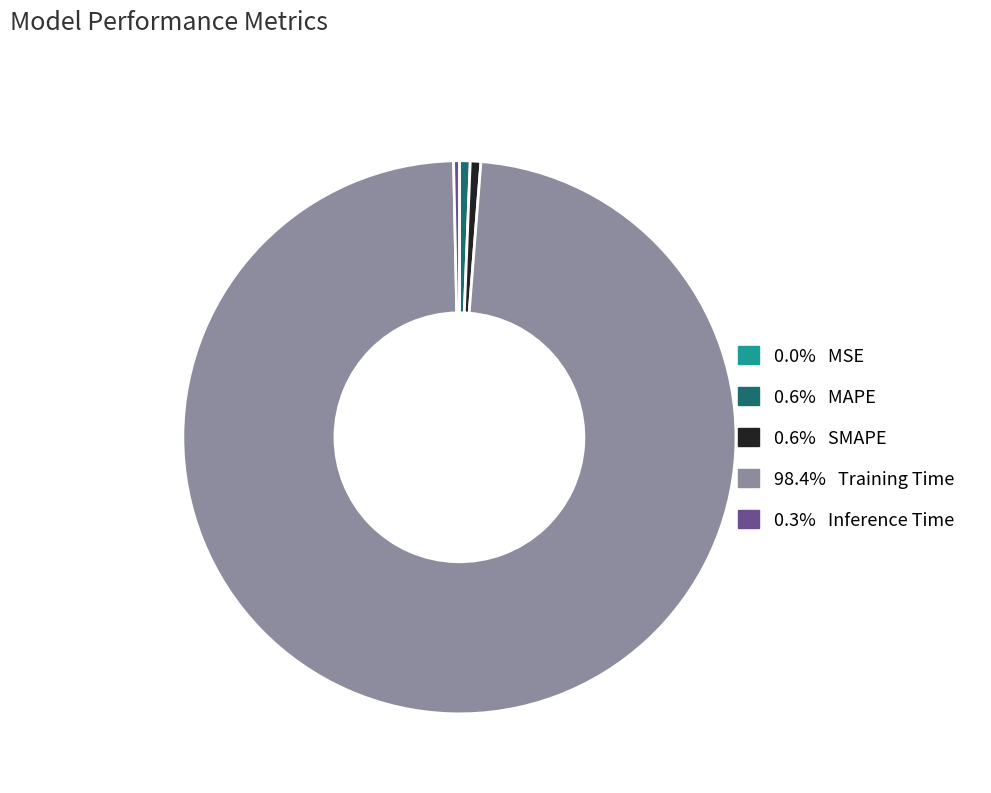

Does any single category account for the majority?

Yes